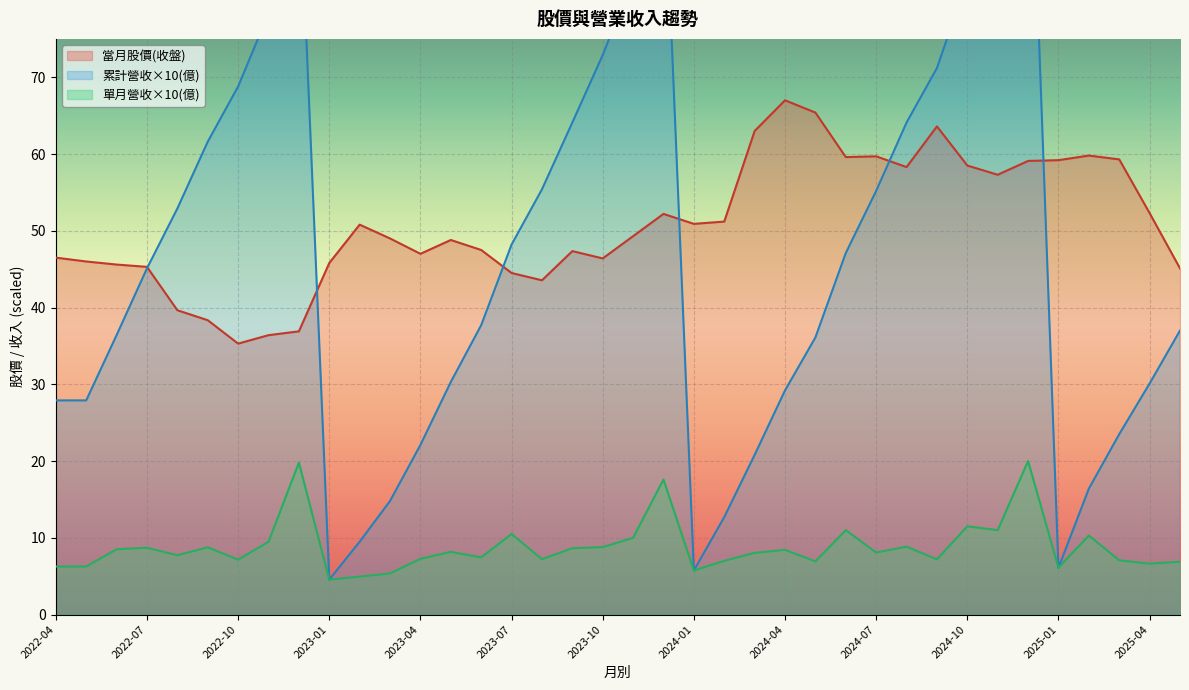

Is it true that 單月營收×10(億) equals 6.6 at 2025-04?

True